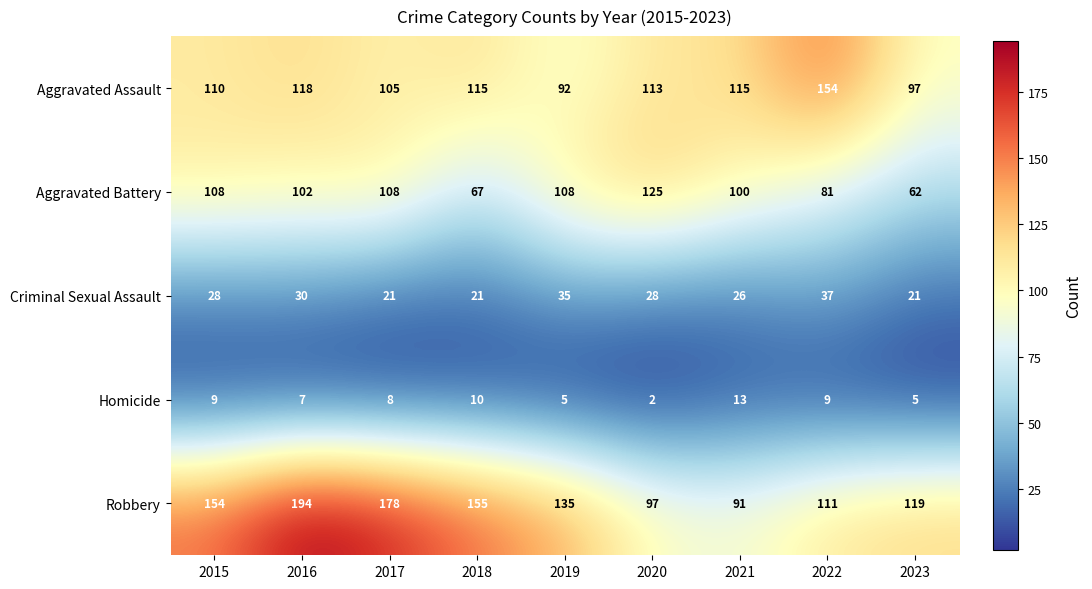

Which series has the largest range (max minus min)?

Robbery